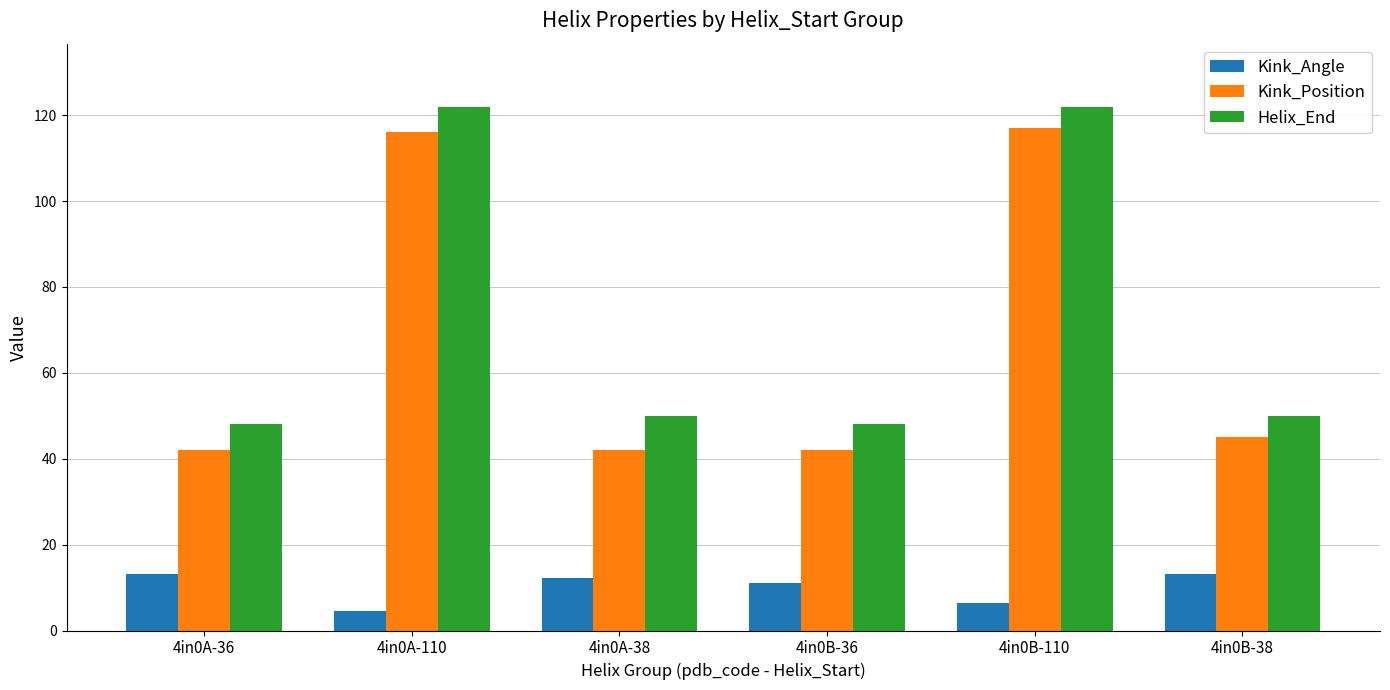

What is the label of the 4th bar from the right?

4in0A-38